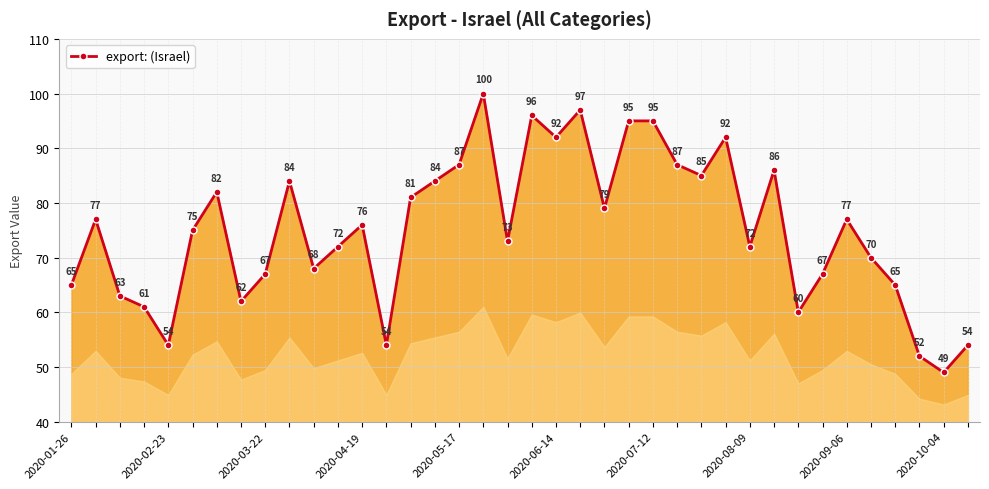

How many lines are shown in the chart?

1